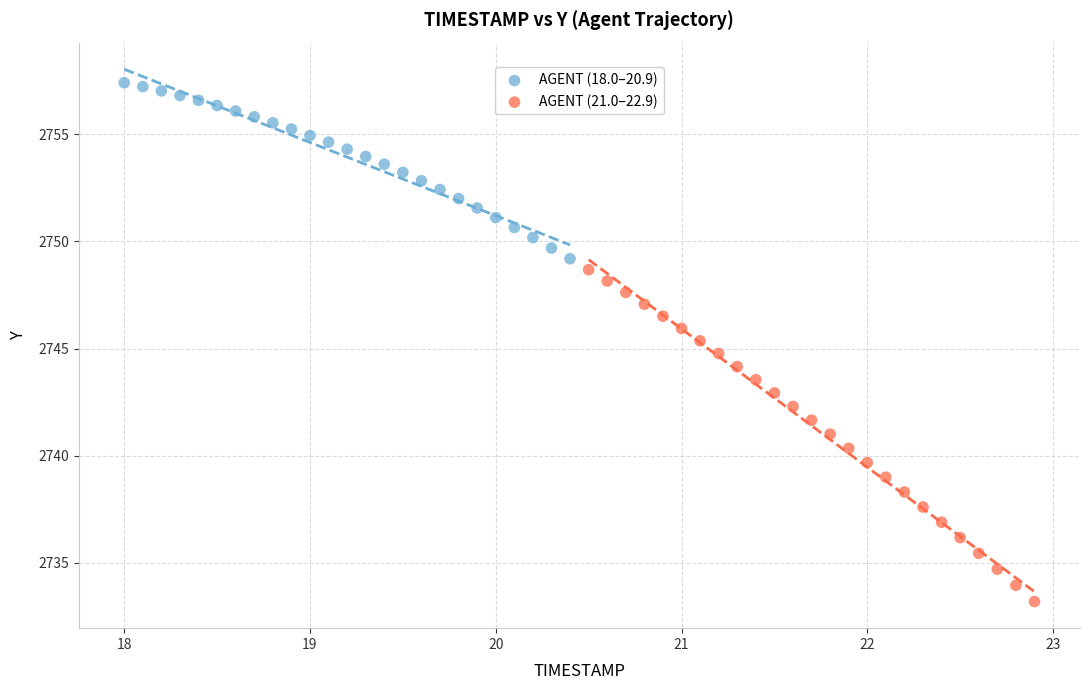

Which series reaches the maximum Y coordinate?

AGENT (18.0–20.9)